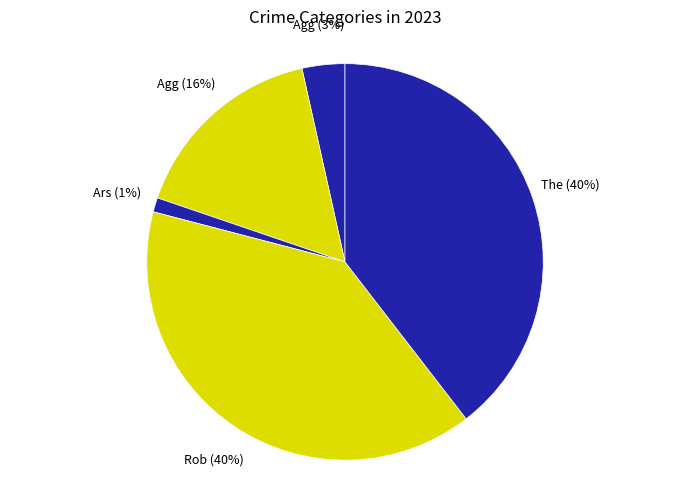

How many slices are in this pie chart?

5